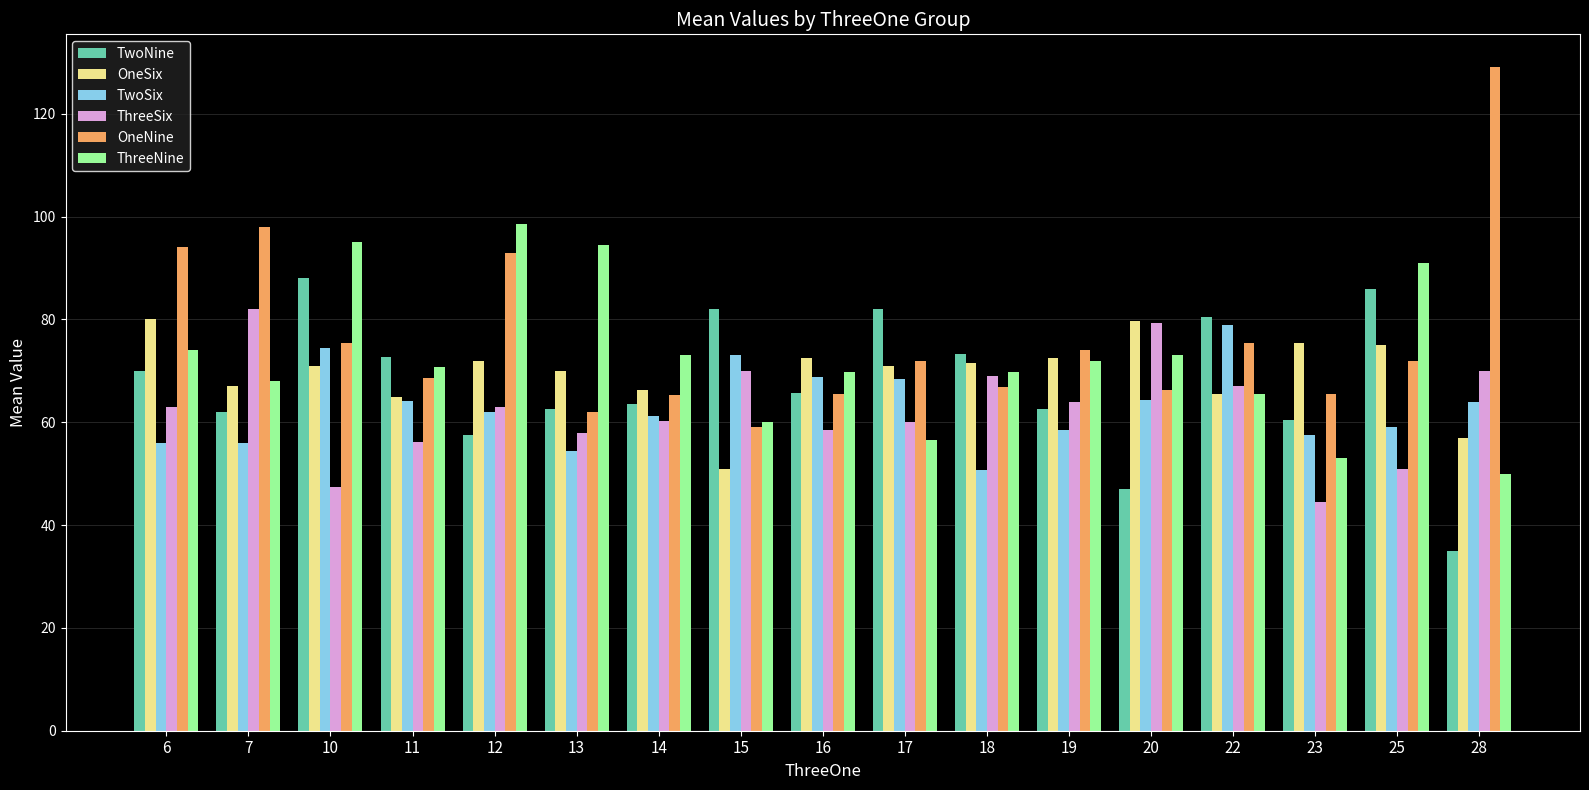

The value of OneSix at 12 is 29.2. True or false?

False